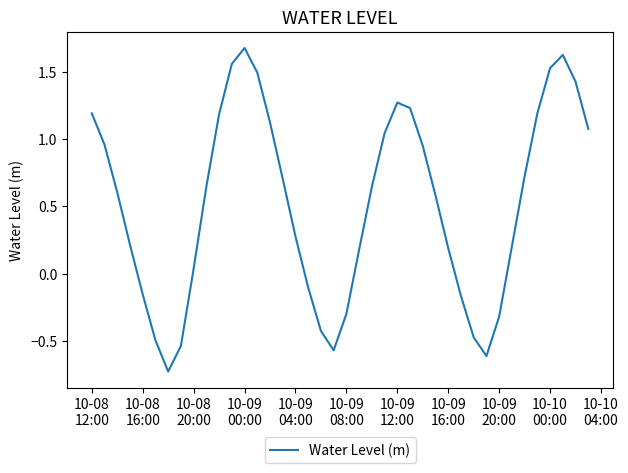

What is the difference between the maximum and minimum values?

2.4